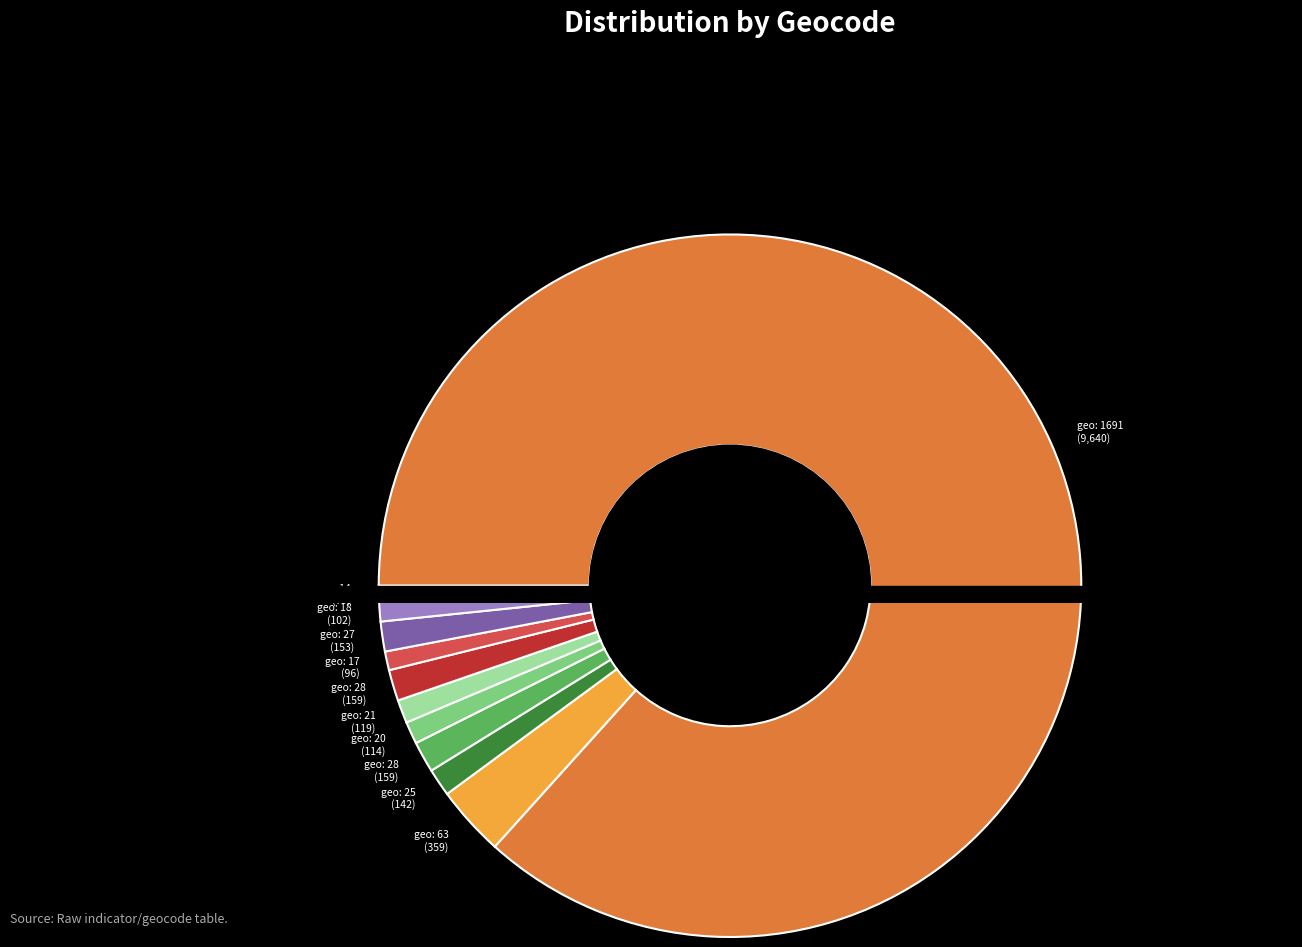

To the nearest percent, what is the difference between the largest and smallest slice percentages?

86%